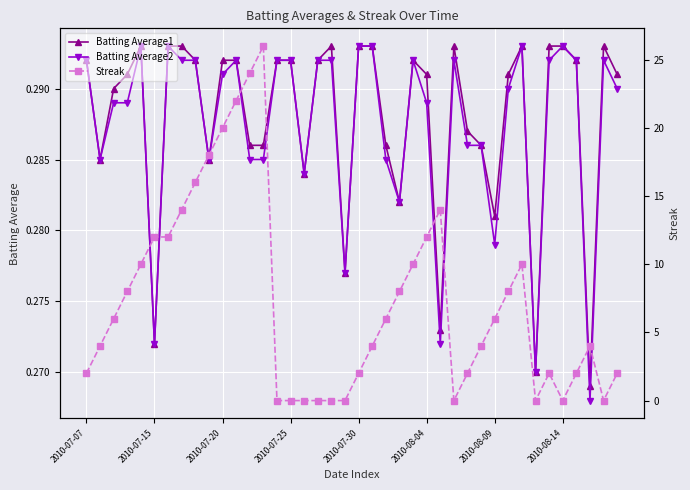

What is the maximum value for Batting Average1?

0.3